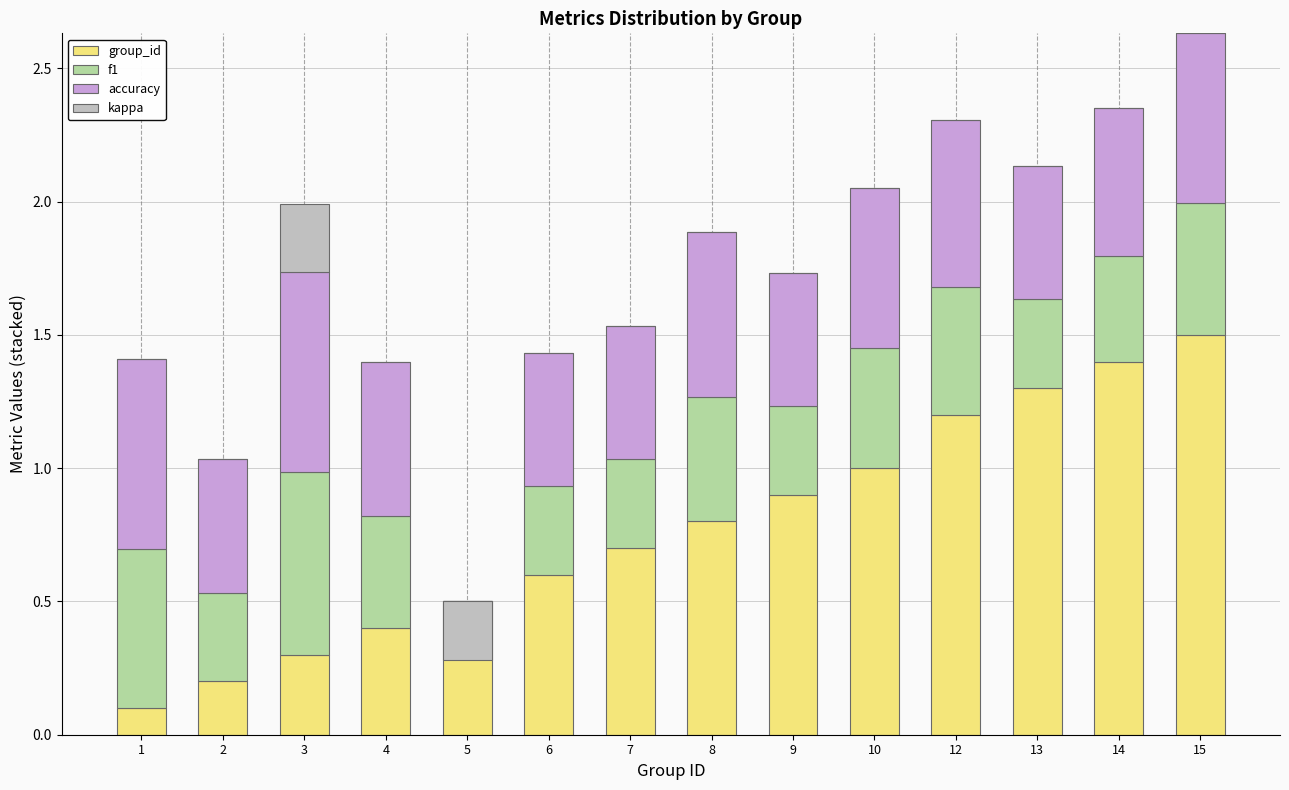

The group_id series shows 0.6 at 6. True or false?

True